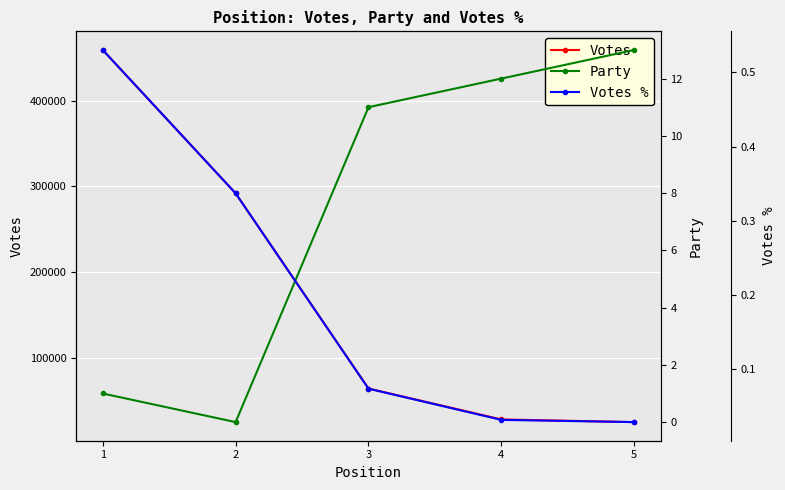

True or false: Votes % has a value of 0.1 at 1.

False